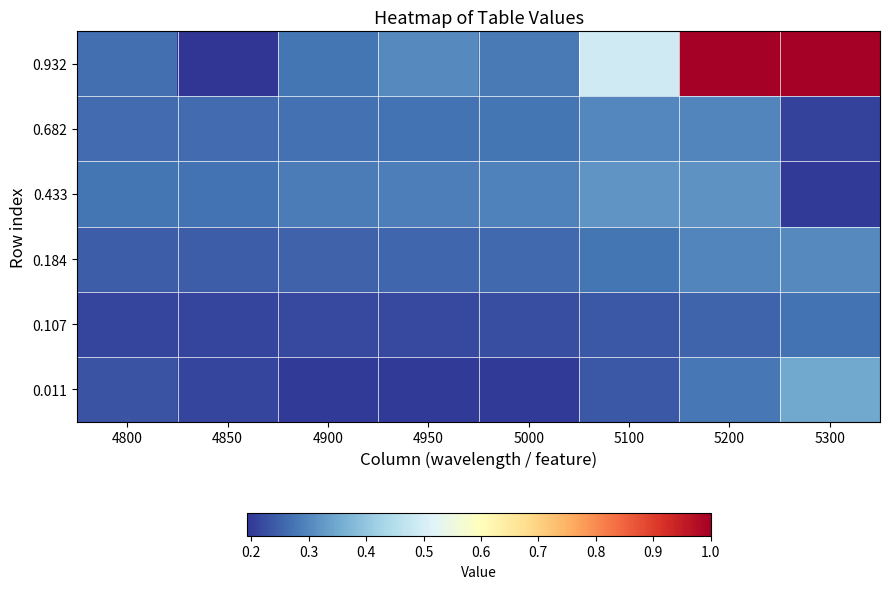

At which category does the chart reach its minimum across all series?

4850